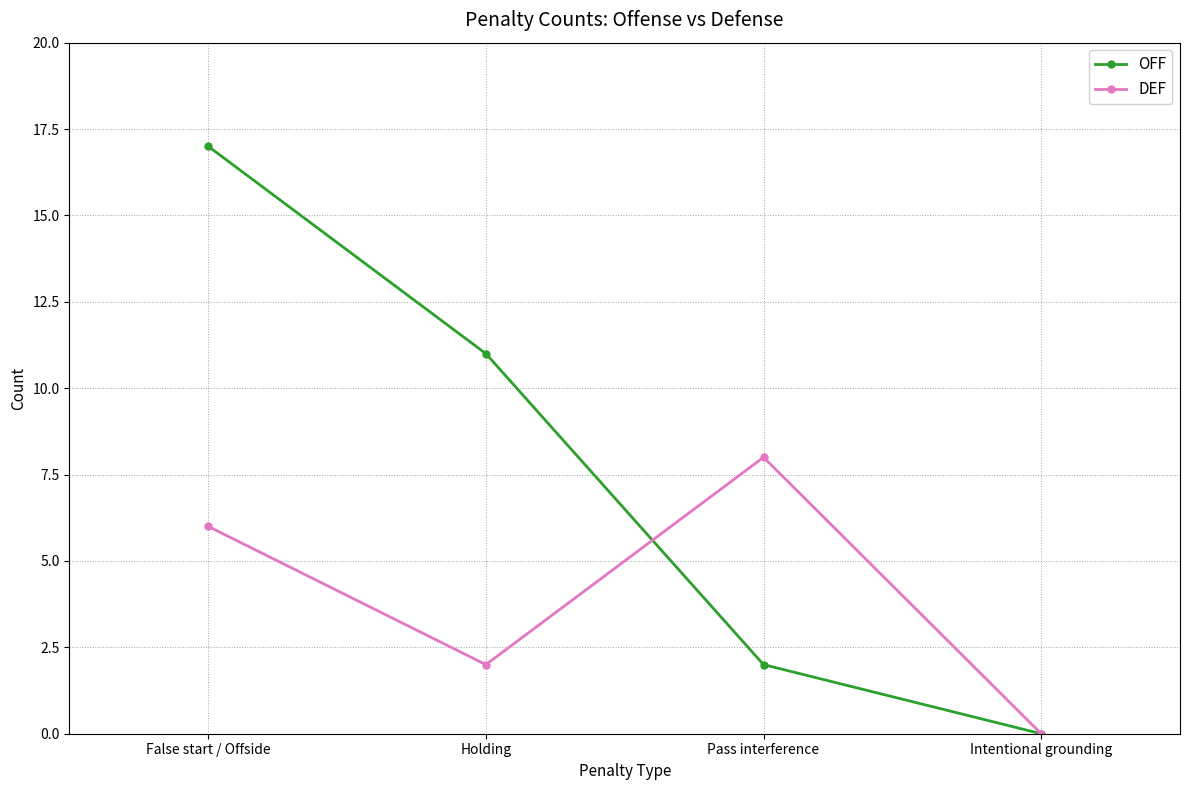

Is it true that OFF equals 11 at Holding?

True